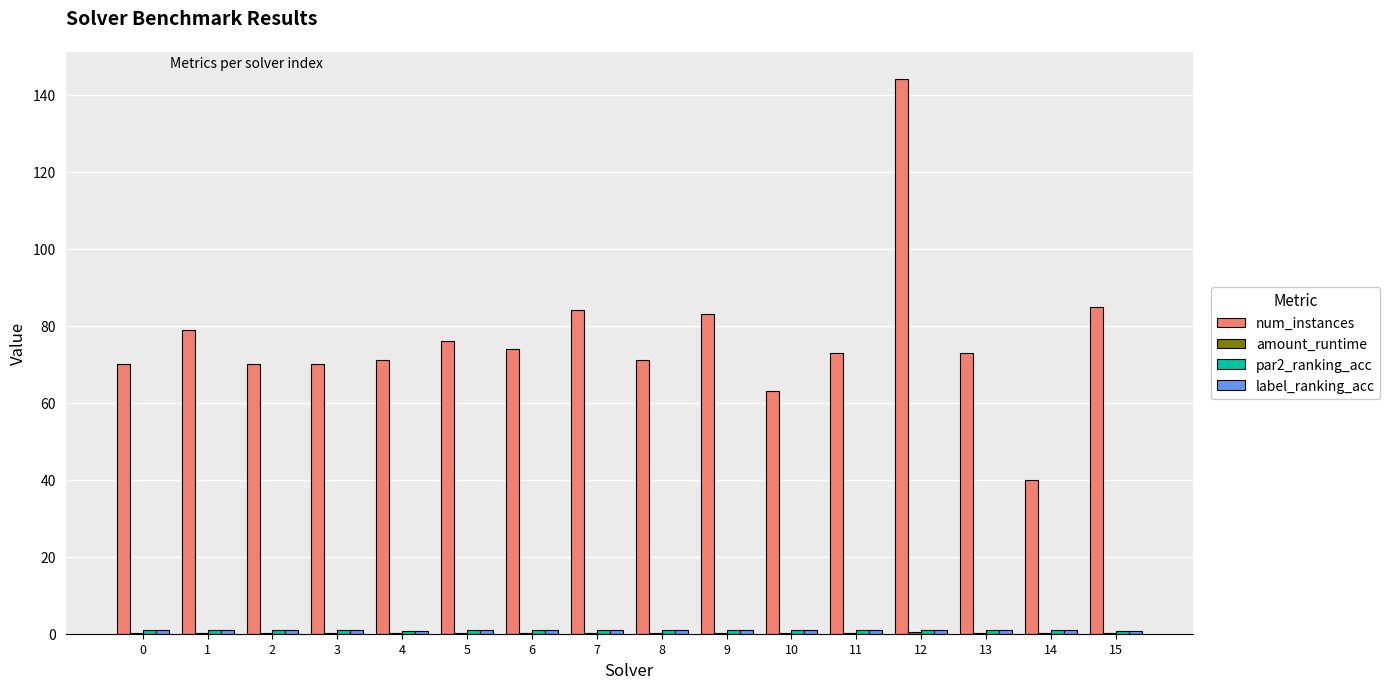

Which series has the largest total across all categories?

num_instances